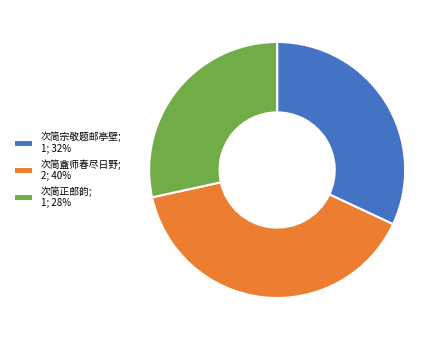

Which slice is the smallest?

次简正郎韵; 1; 28%